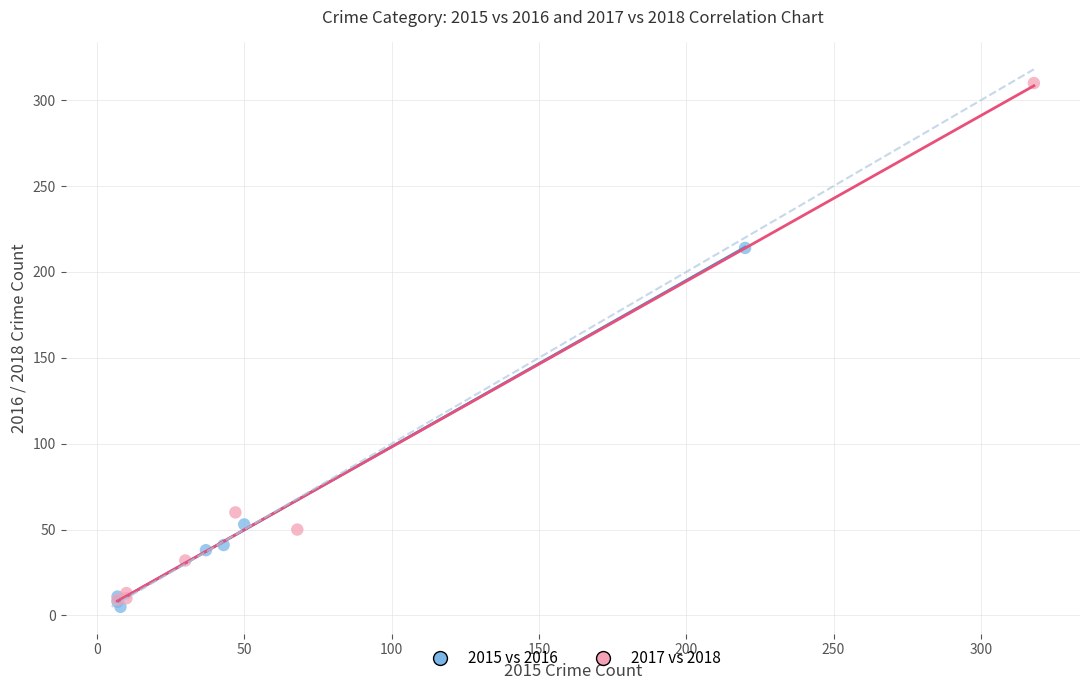

Which series contains the highest Y value?

2017 vs 2018